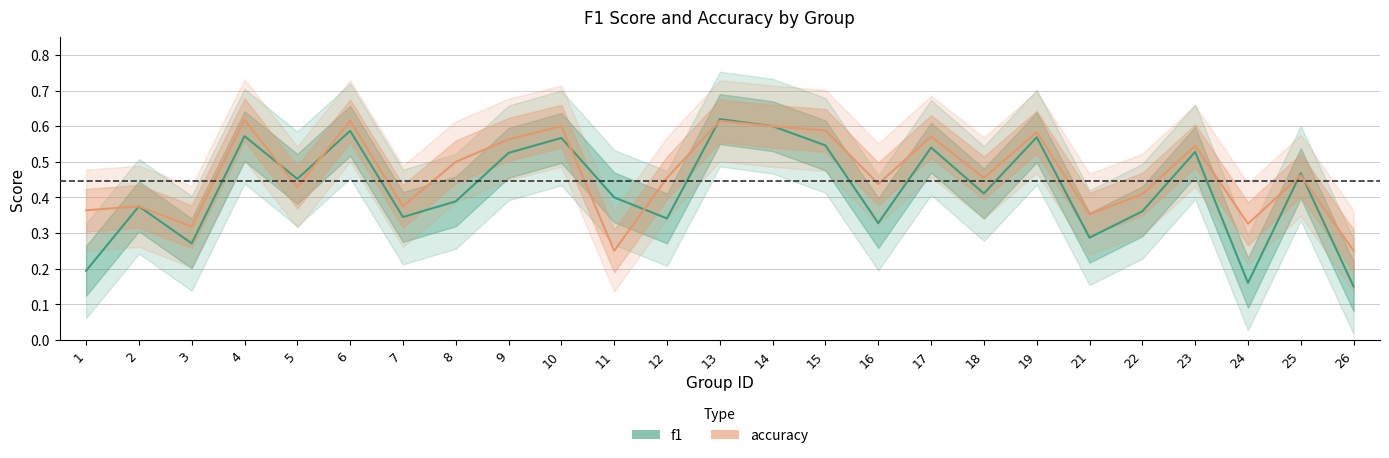

At 15, list the series in order from smallest to largest.

f1, accuracy